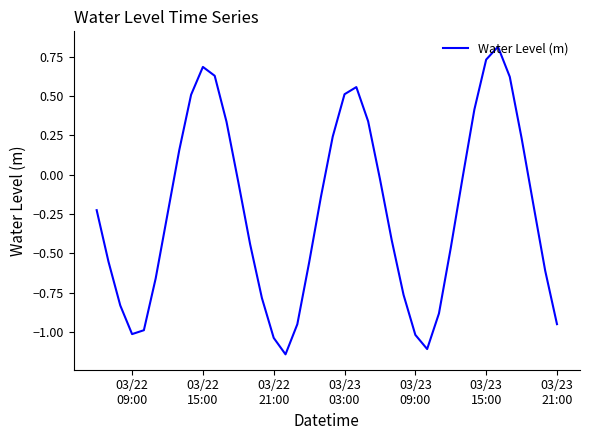

What is the greatest value displayed?

0.8